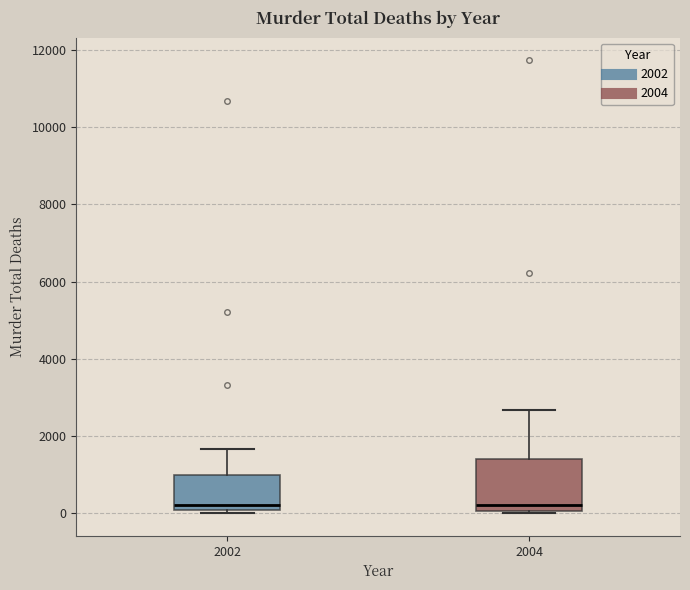

Reading left to right, transcribe this box plot: for each box, give where its median line is, the range the box spans, and where its two whiskers end, as read against the y-axis. The values are not printed on the chart, so give them approximately, as read against the axis.

2002: median 200, box 0 to 1000, whiskers 0 (just below the box's lower edge) to 1600
2004: median 200, box 0 to 1400, whiskers 0 (just below the box's lower edge) to 2600